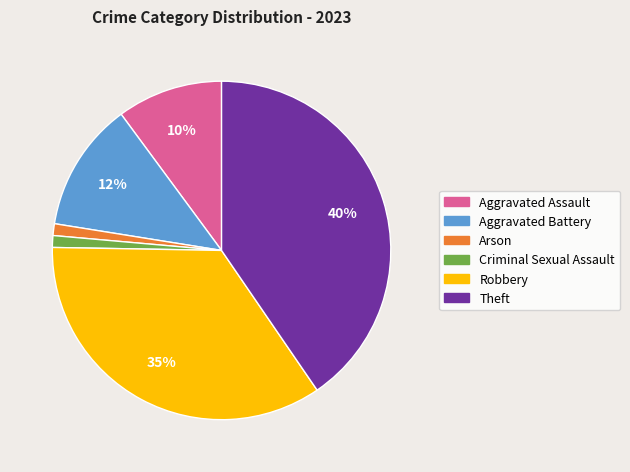

Do Robbery and Aggravated Battery together represent more than half of the pie?

No